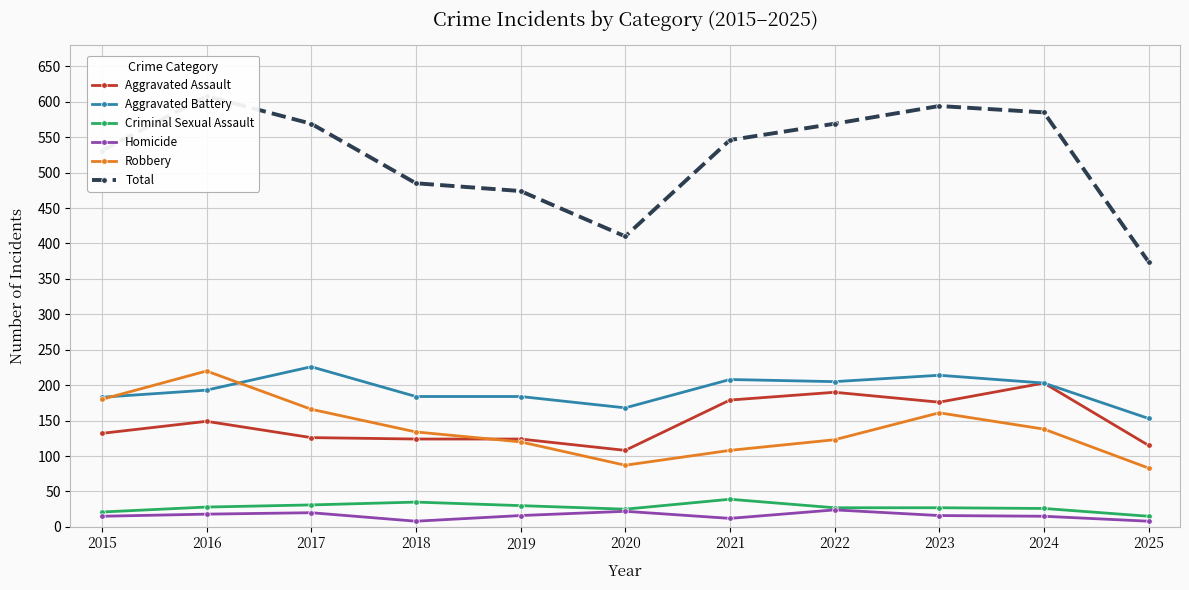

What is the difference between the maximum and minimum values in the Aggravated Battery series?

73